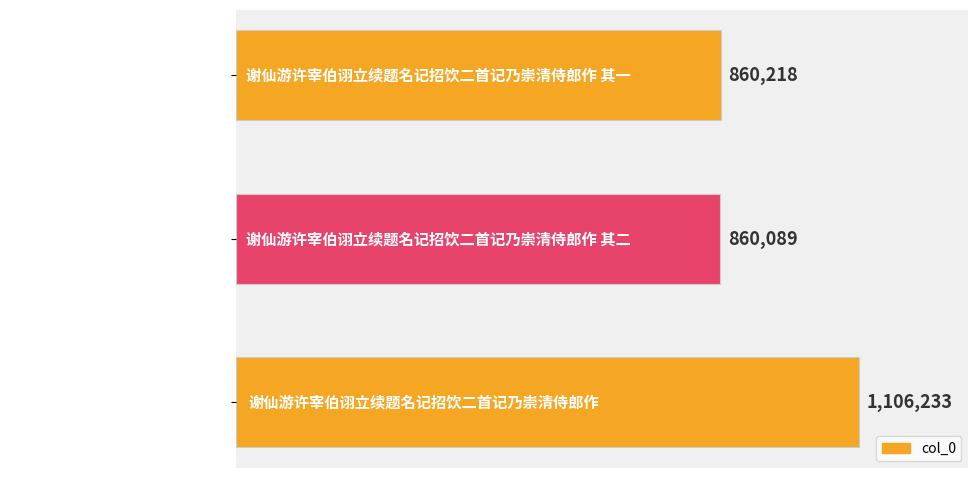

Are the bars horizontal?

Yes